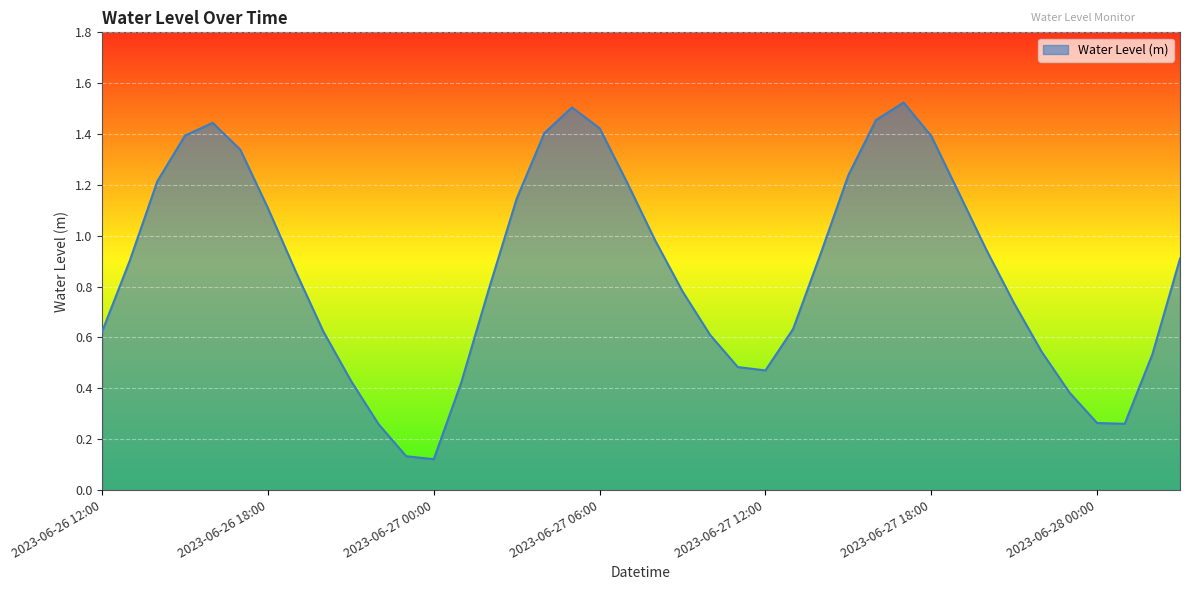

What is the maximum value shown in the chart?

1.5